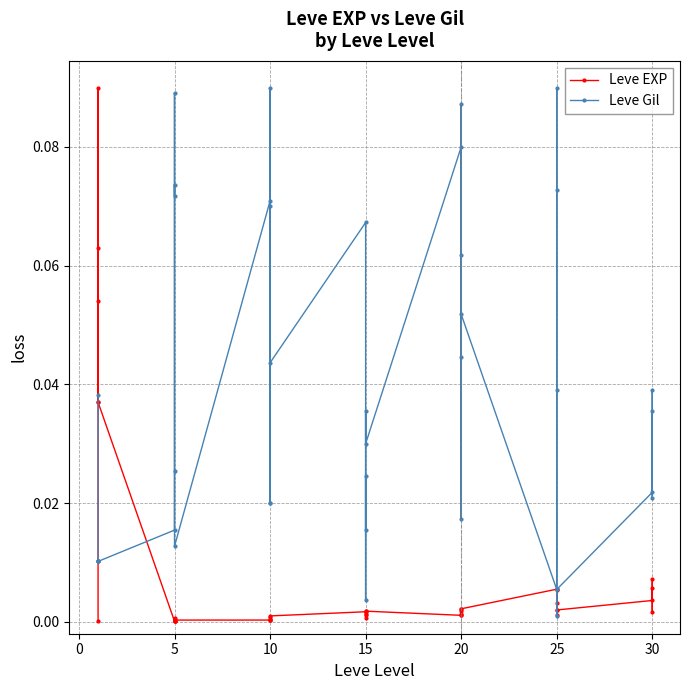

Between 5 and 25, which is larger?

25